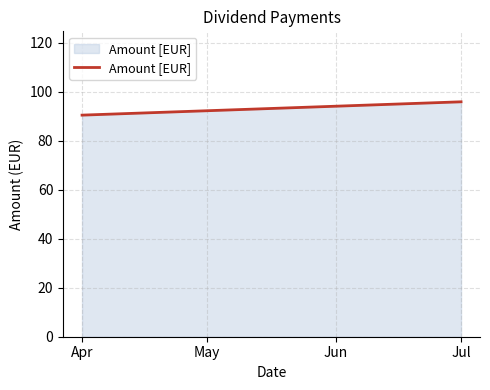

List the labels in order of value, smallest first.

Apr, Jul